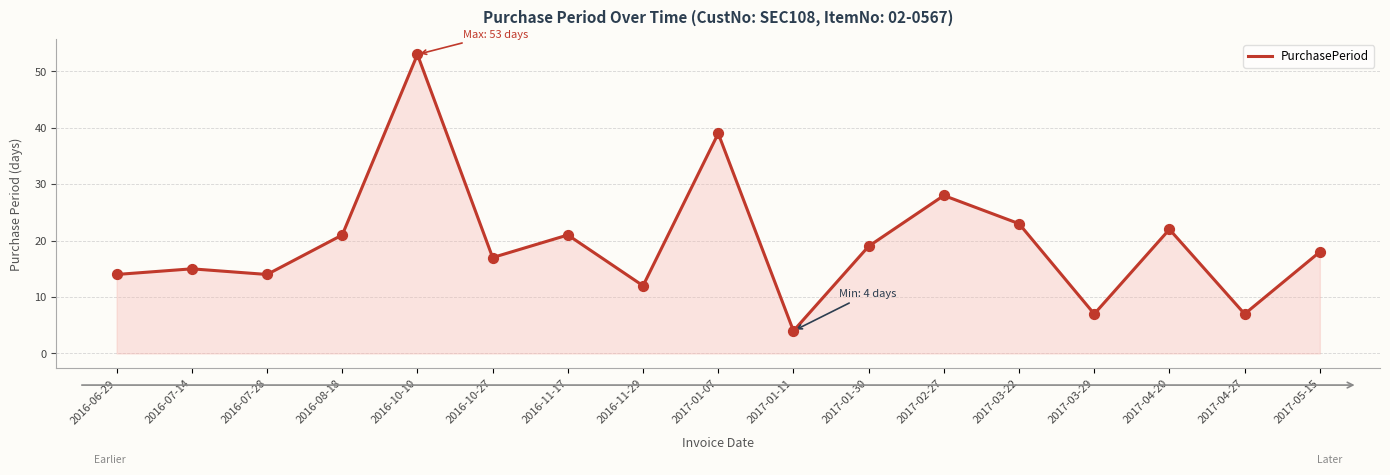

What is the ratio of the value at 2017-03-22 to the value at 2016-08-18?

1.1